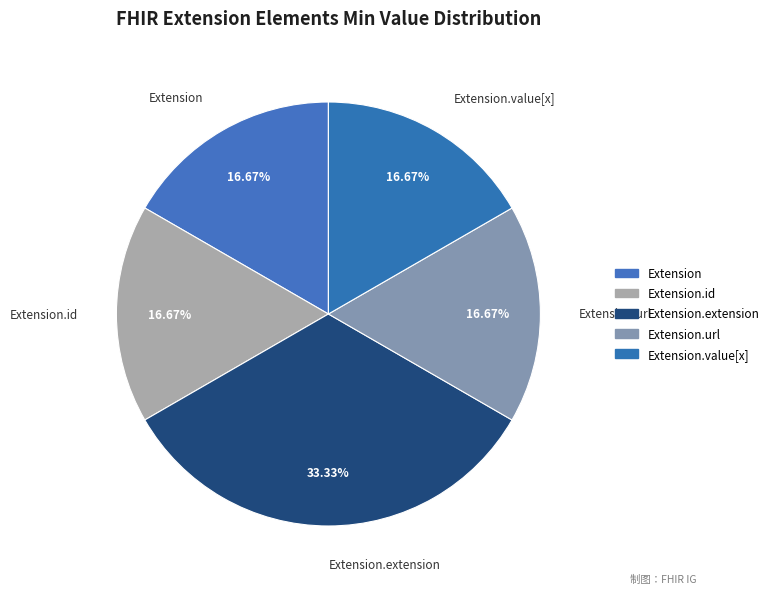

Rank the categories by value from highest to lowest.

Extension.extension, Extension, Extension.id, Extension.url, Extension.value[x]